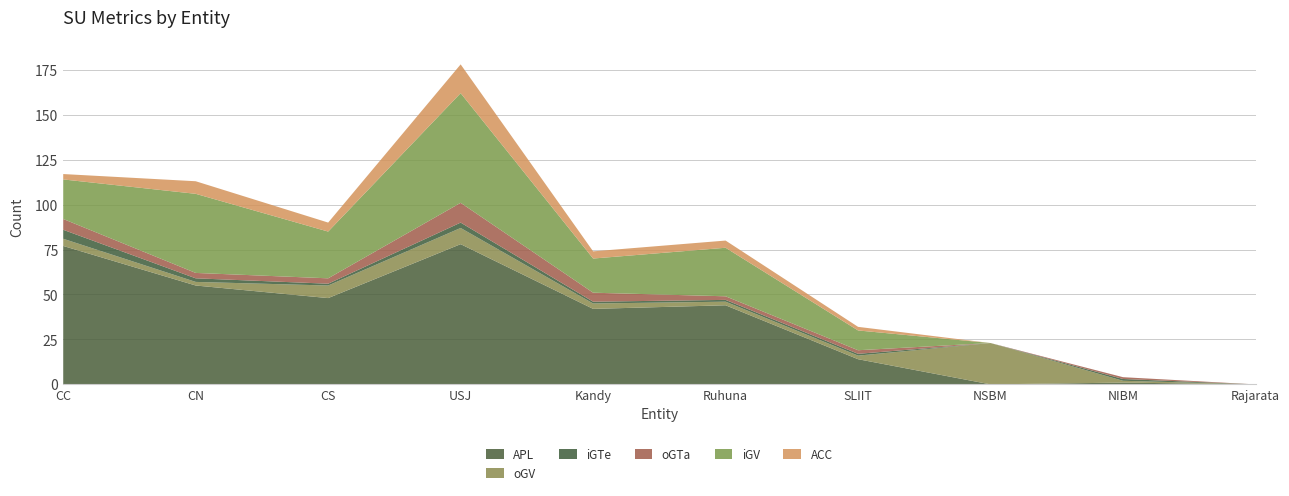

Reading left to right, list all the values displayed in this chart.

APL: CC=77	CN=55	CS=48	USJ=78	Kandy=42	Ruhuna=44	SLIIT=14	NSBM=0	NIBM=1	Rajarata=0
oGV: CC=4	CN=2	CS=7	USJ=9	Kandy=3	Ruhuna=2	SLIIT=2	NSBM=23	NIBM=1	Rajarata=0
iGTe: CC=5	CN=2	CS=1	USJ=3	Kandy=1	Ruhuna=1	SLIIT=1	NSBM=0	NIBM=1	Rajarata=0
oGTa: CC=6	CN=3	CS=3	USJ=11	Kandy=5	Ruhuna=2	SLIIT=2	NSBM=0	NIBM=1	Rajarata=0
iGV: CC=22	CN=44	CS=26	USJ=61	Kandy=19	Ruhuna=27	SLIIT=11	NSBM=0	NIBM=0	Rajarata=0
ACC: CC=3	CN=7	CS=5	USJ=16	Kandy=4	Ruhuna=4	SLIIT=2	NSBM=0	NIBM=0	Rajarata=0